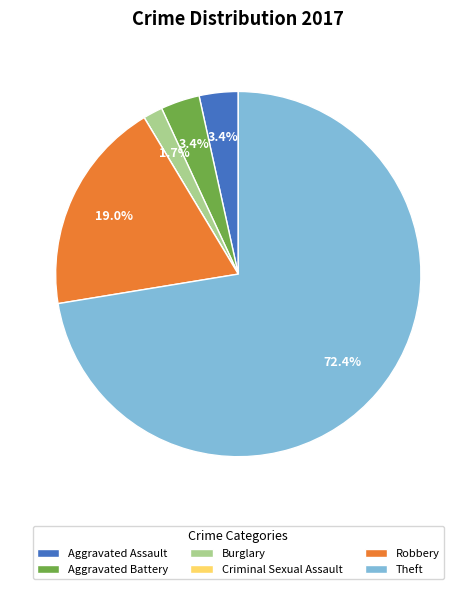

To the nearest percent, what is the combined percentage of Aggravated Assault and Aggravated Battery?

7%